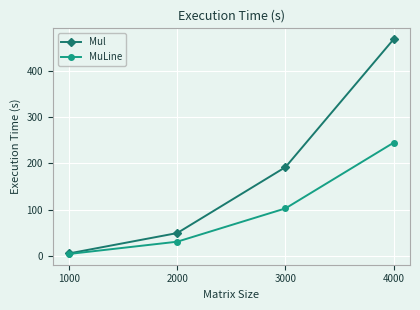

Reading left to right, what are all the values shown in this chart?

Mul: 1000=5.0	2000=49.1	3000=191.8	4000=468.8
MuLine: 1000=3.8	2000=30.4	3000=102.5	4000=244.8